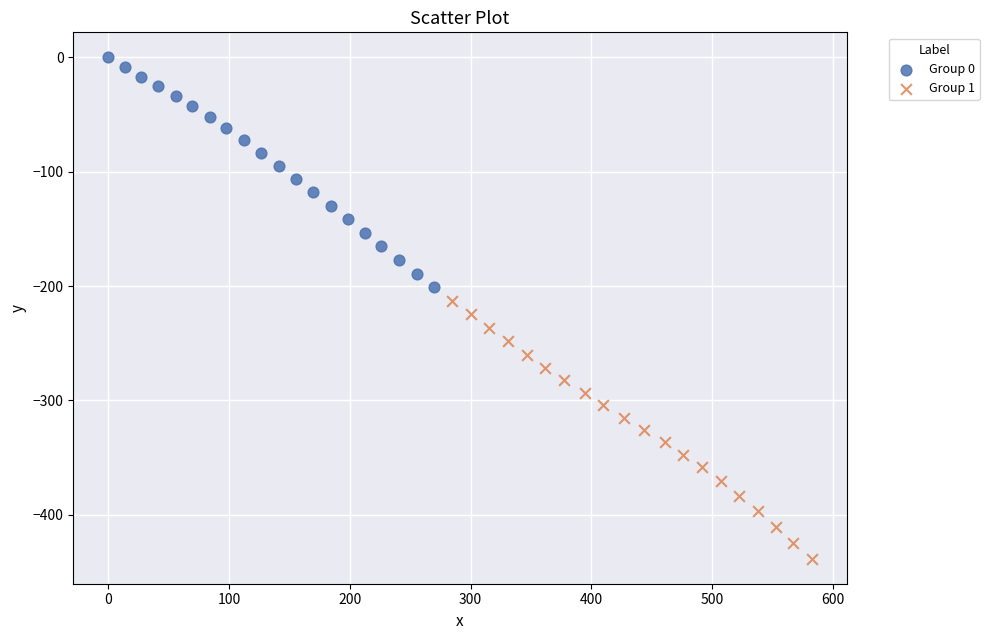

Which series contains the highest Y value?

Group 0